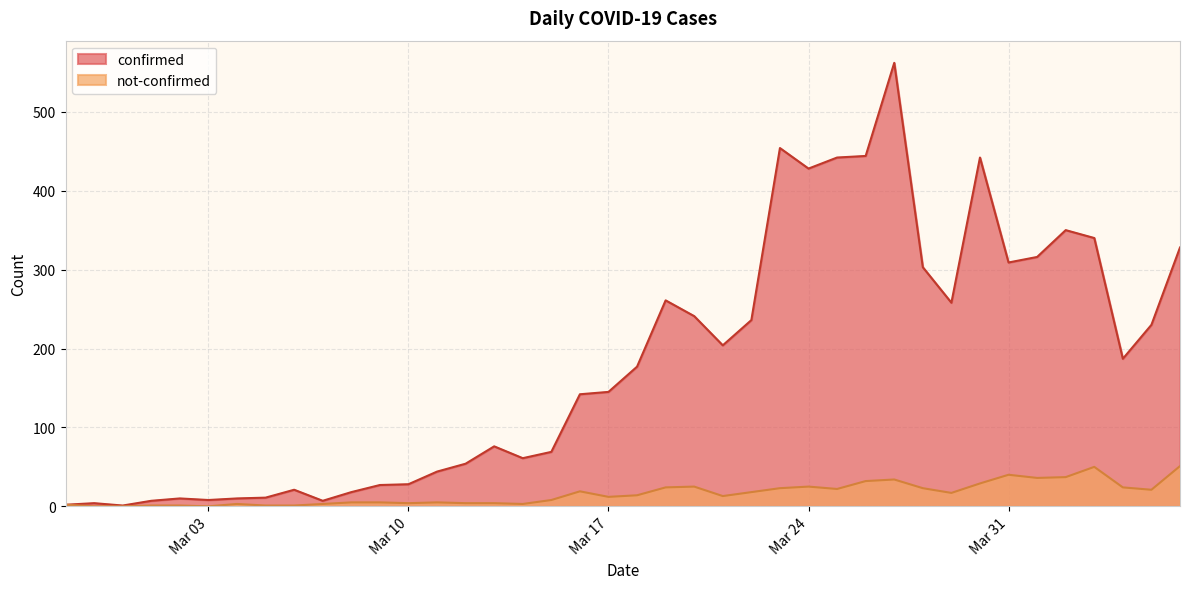

Is it true that not-confirmed equals 47 at 2020-03-27?

False